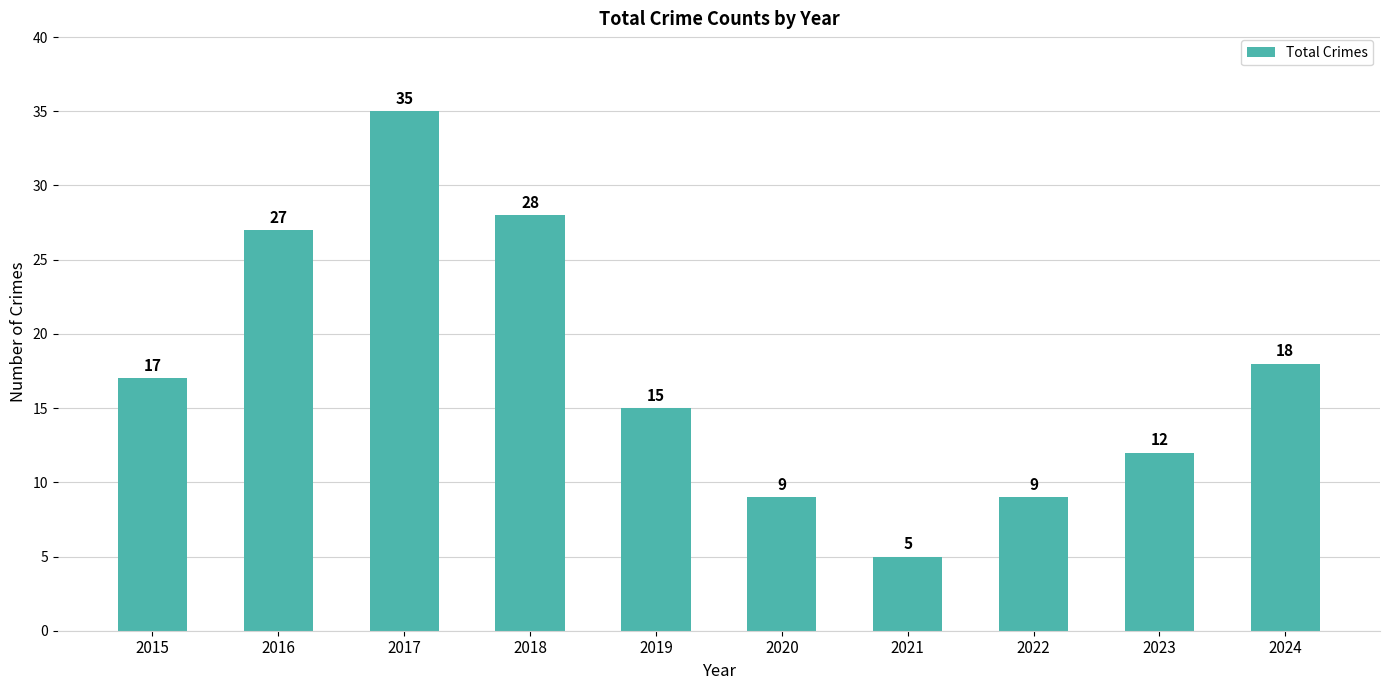

What value does the data have at 2019, to the nearest 5?

15